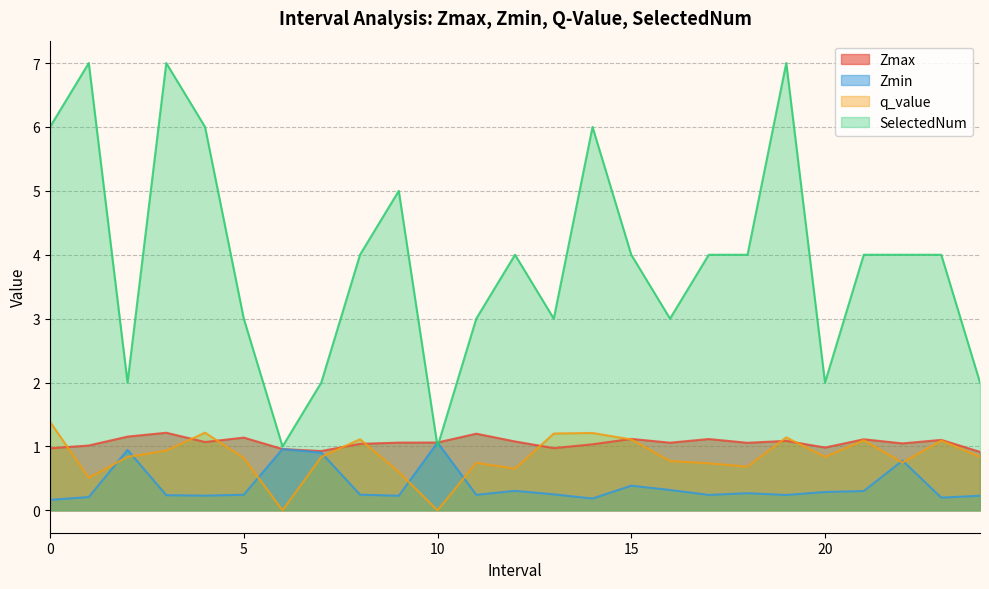

What is the label of the 25th point from the left?

24.0